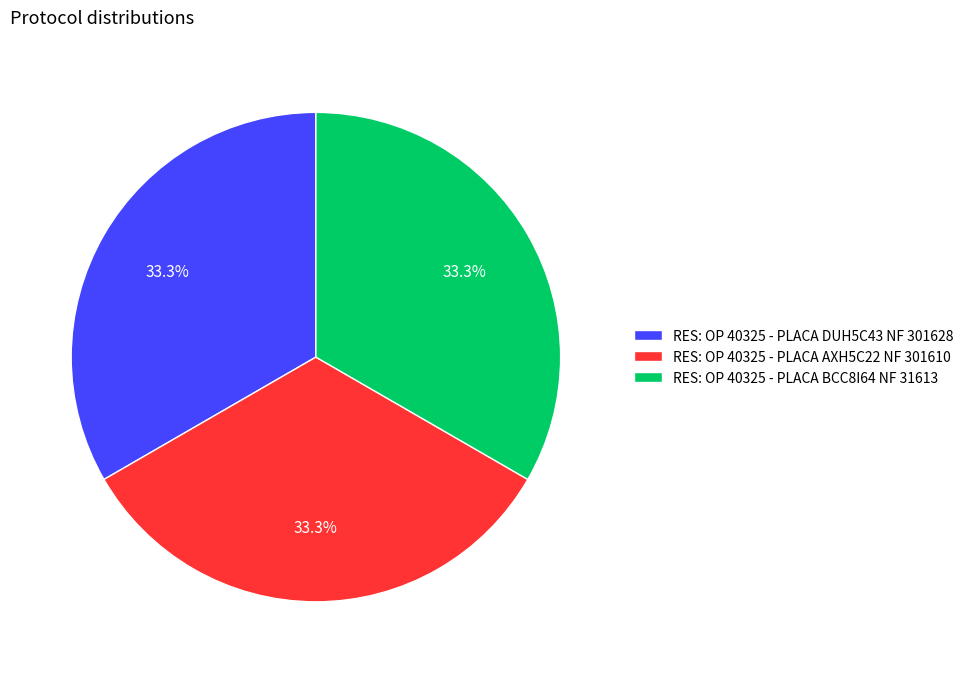

To the nearest percent, what portion does RES: OP 40325 - PLACA BCC8I64 NF 31613 represent?

33%